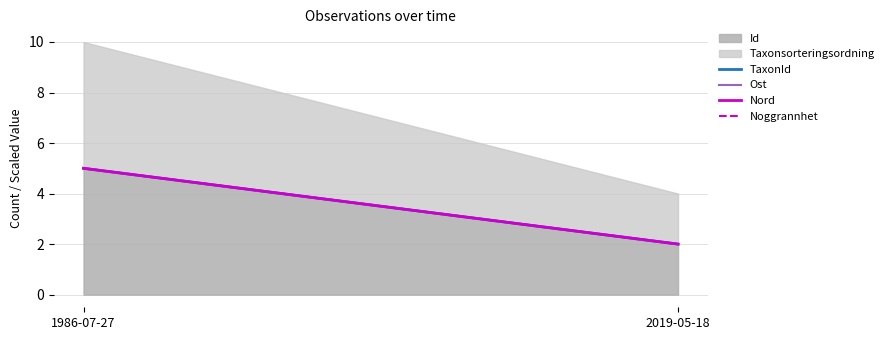

What position from the left is 1986-07-27?

1